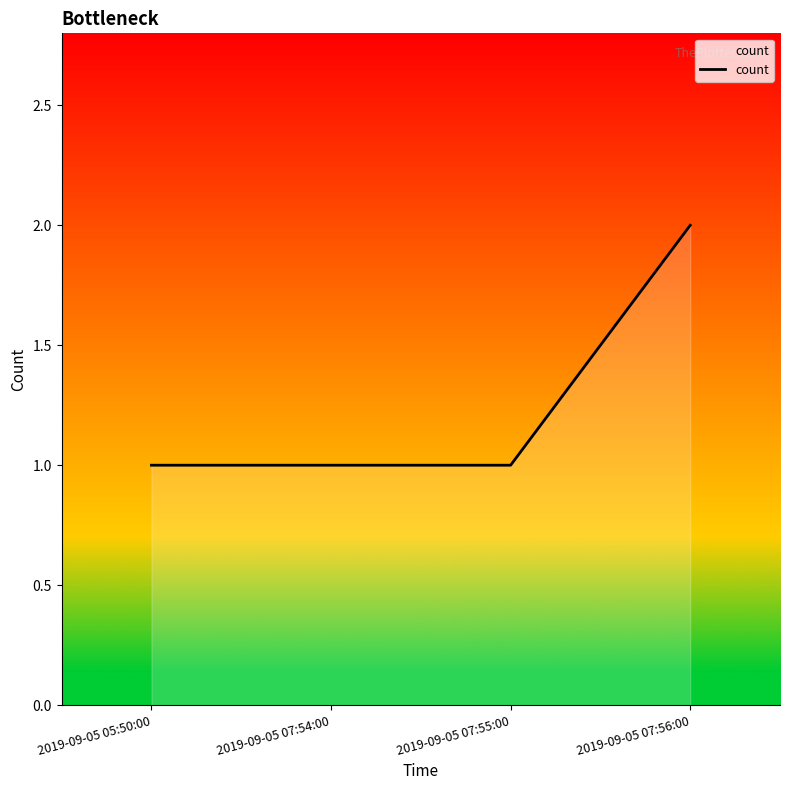

What position from the left is 2019-09-05 07:55:00?

3